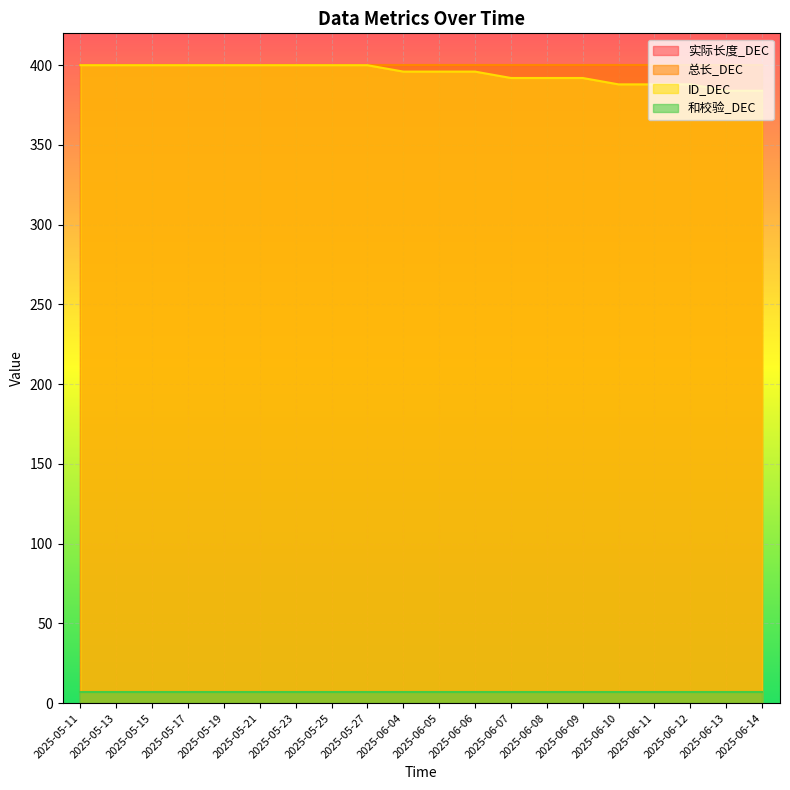

True or false: ID_DEC and 实际长度_DEC cross at least once.

False